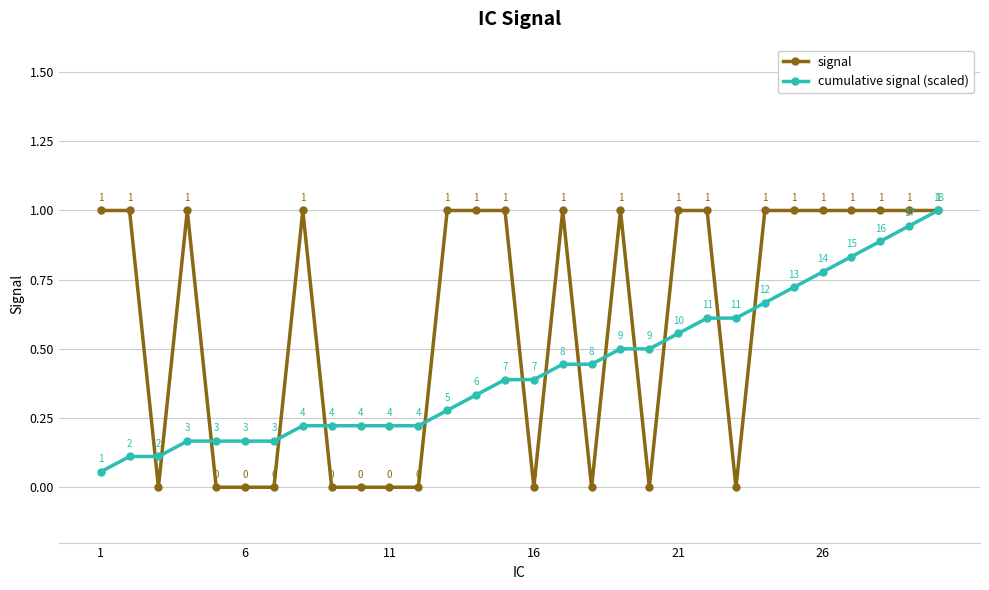

Which series has the largest total across all categories?

signal